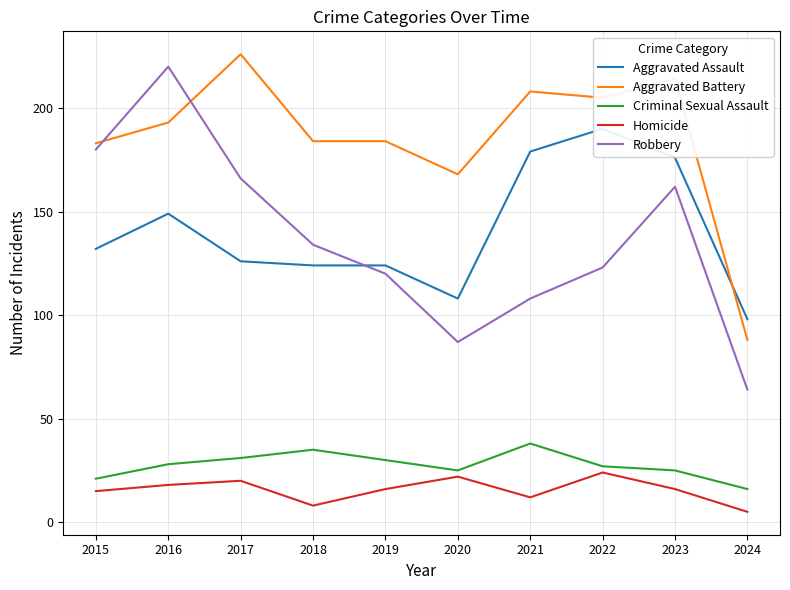

What is the value of the Robbery point at the 7th from the left?

108